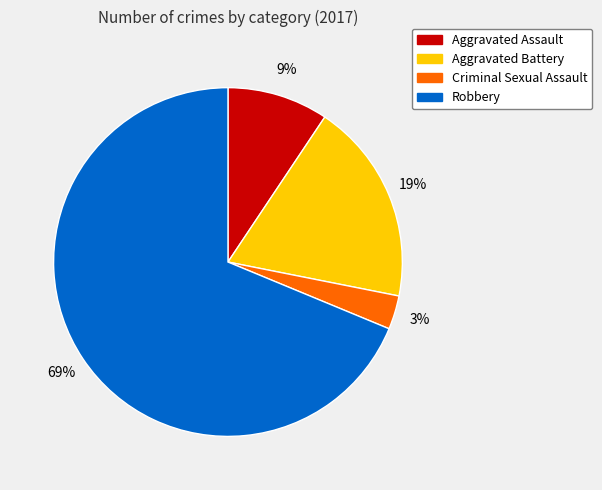

How many segments does this pie chart have?

4